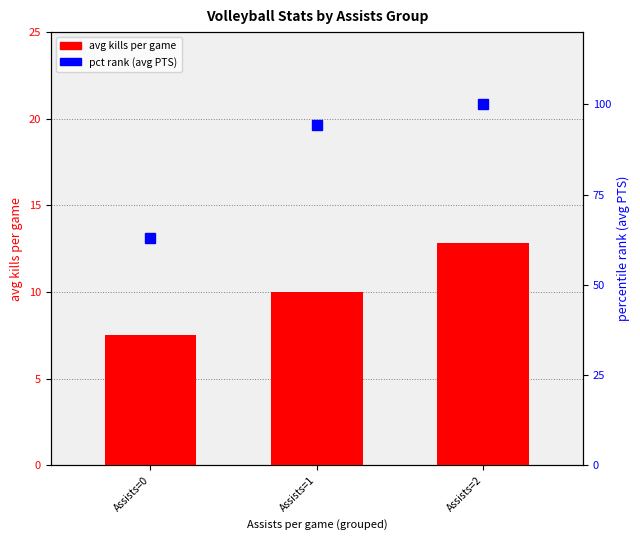

At how many categories does at least one series exceed 90?

2